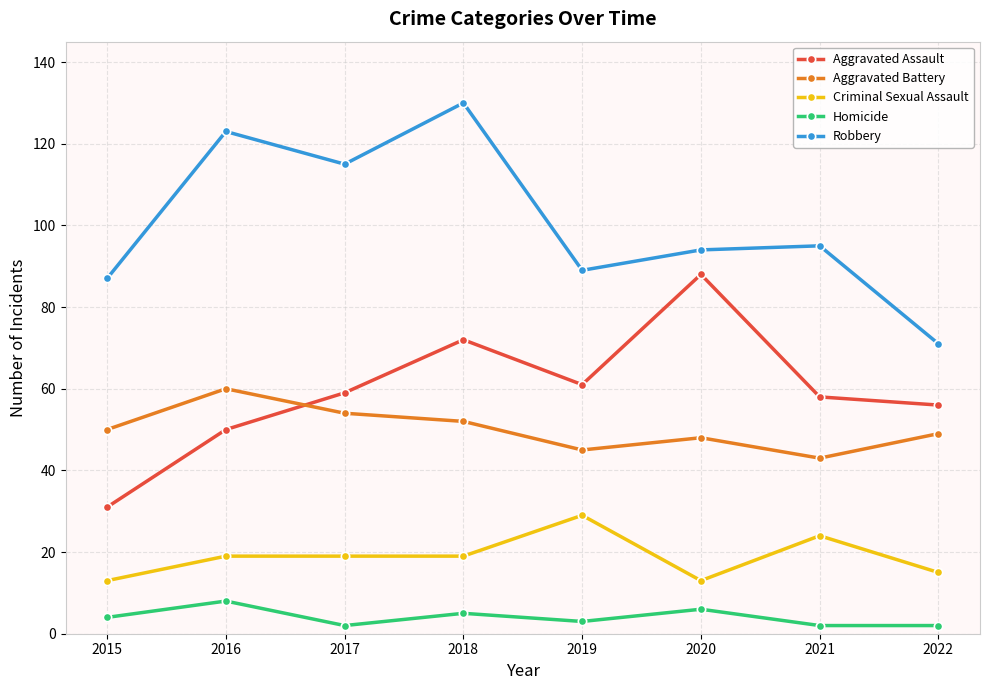

At which category does Aggravated Assault reach its first local peak?

2018